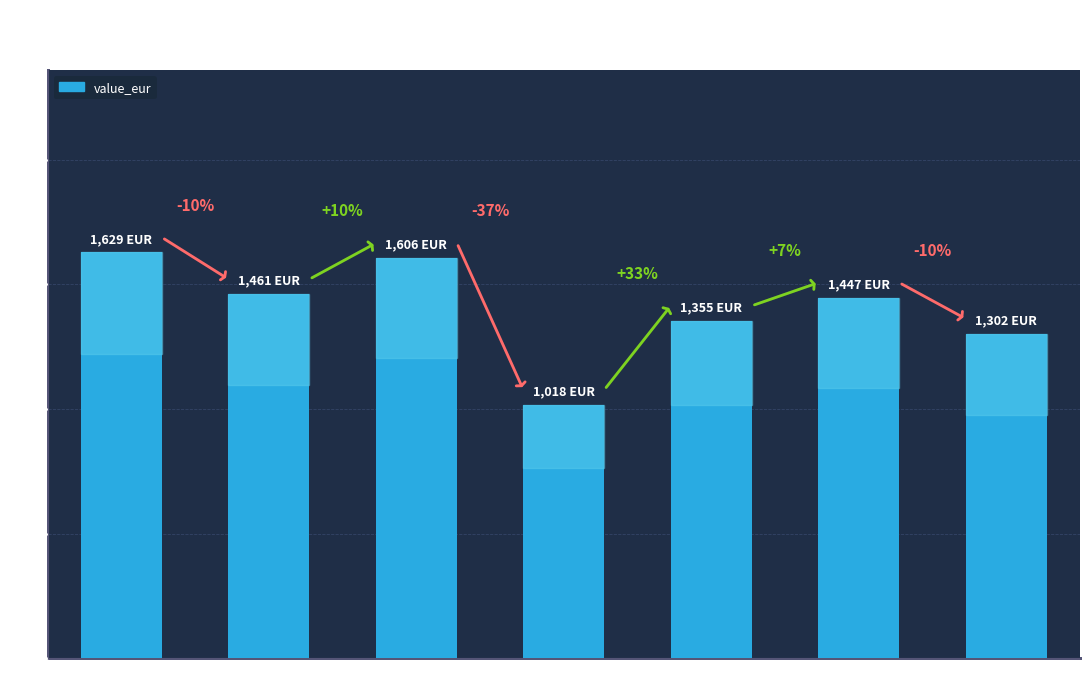

How many bars are there in total?

7